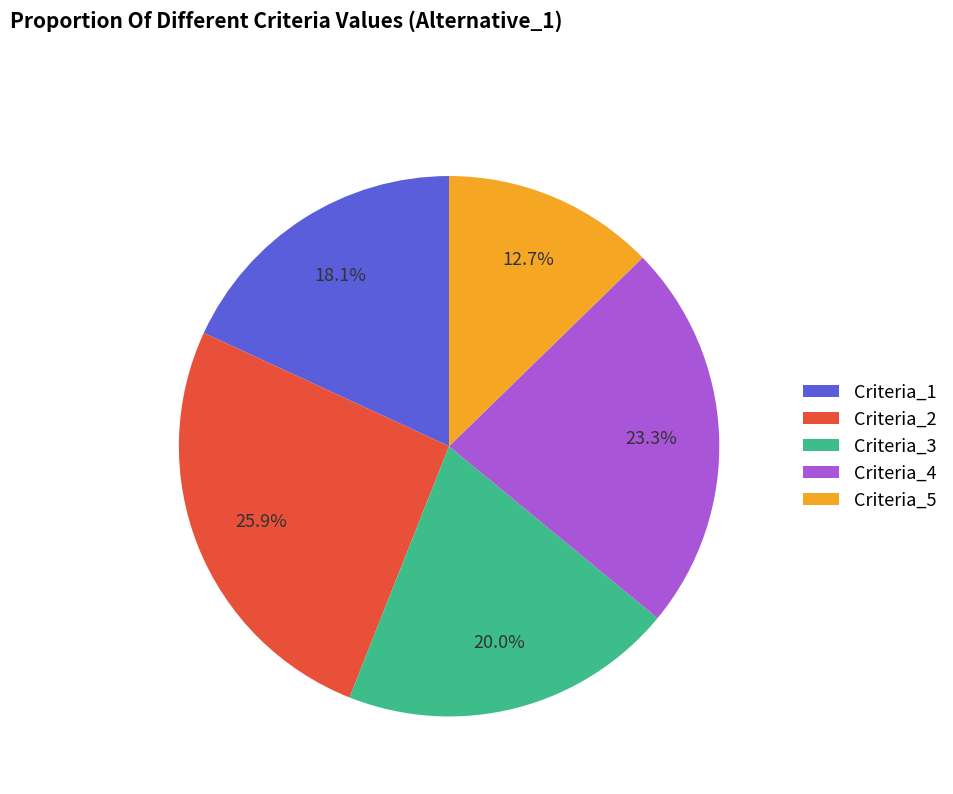

To the nearest percent, what is the difference between the largest and smallest slice percentages?

13%